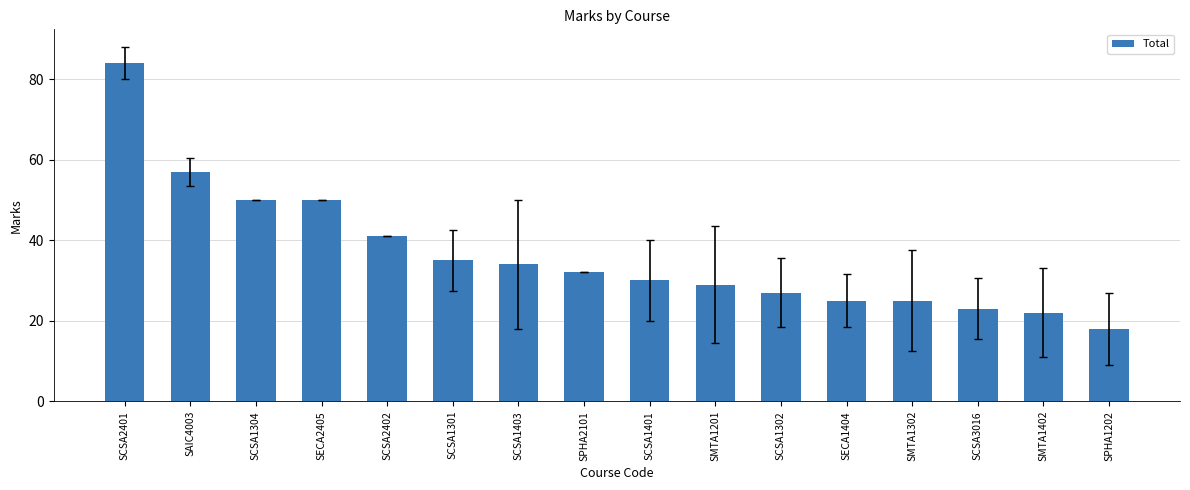

What is the change in value from SCSA1302 to SCSA3016?

-4